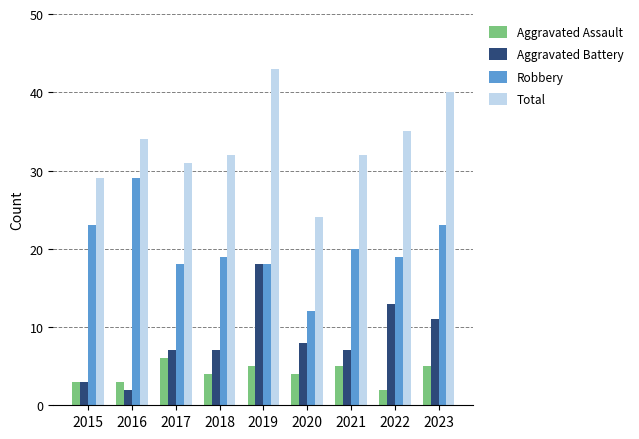

At how many categories does at least one series exceed 20?

9